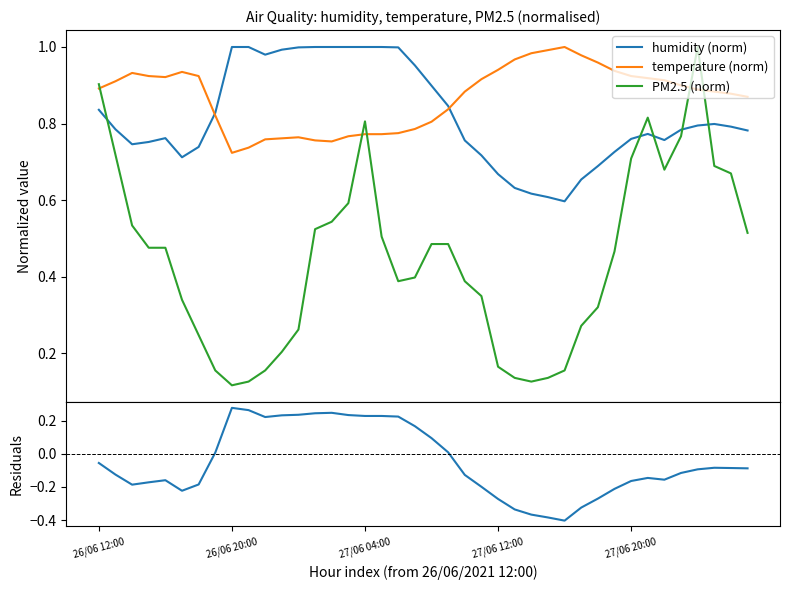

True or false: temperature (norm) has more than 1 interior local peaks.

True